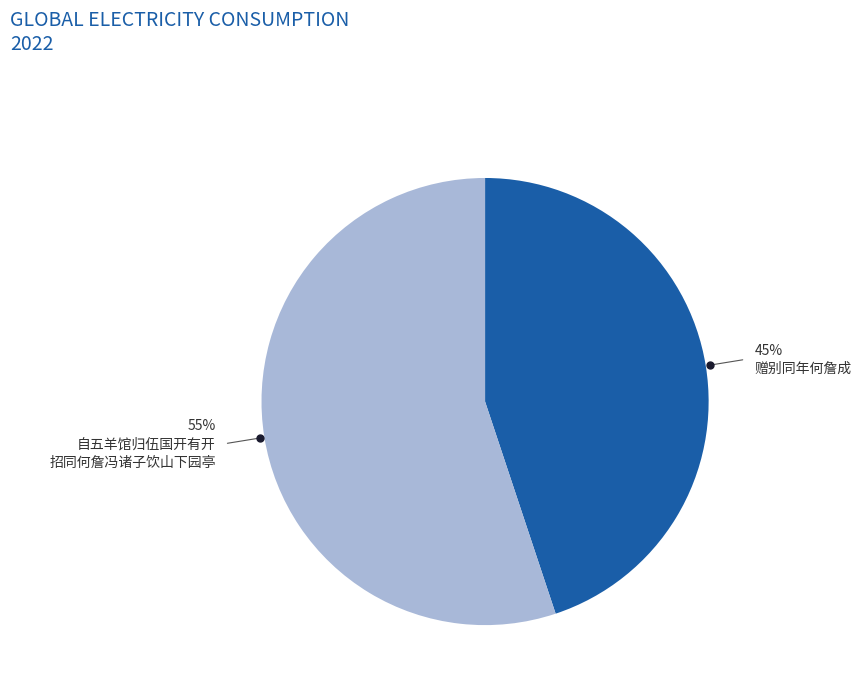

To the nearest percent, what is the average slice percentage?

50%